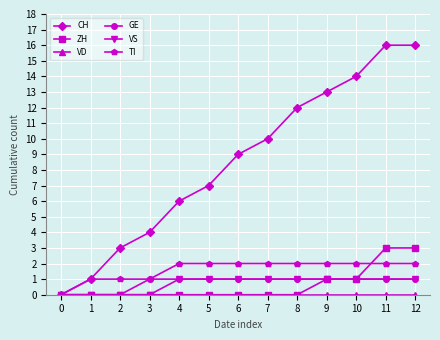

Which series has the largest total across all categories?

CH